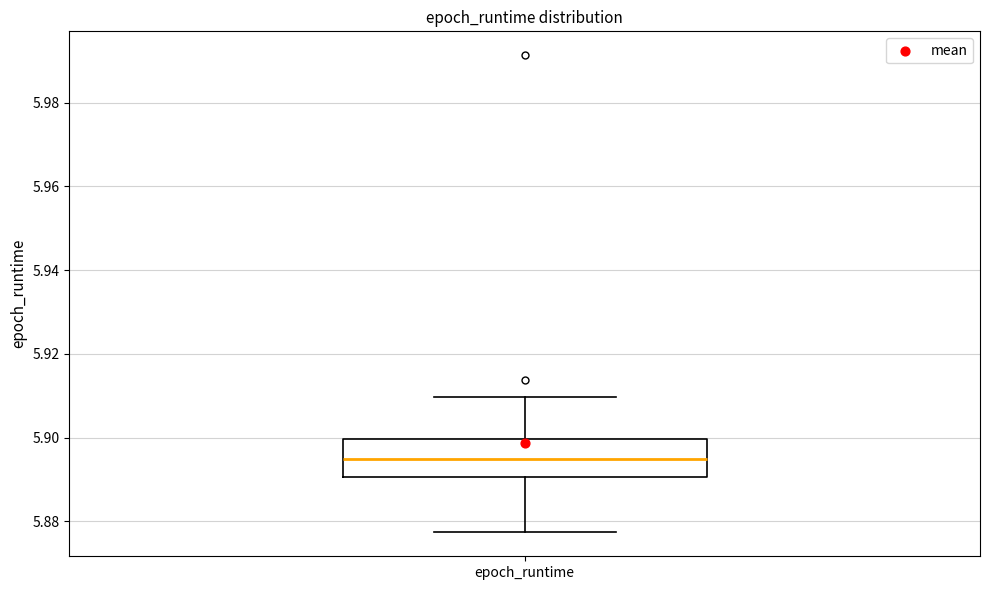

Read this box plot against the y-axis: the position of the median line, the range covered by the box, and the ends of both whiskers. The values are not printed on the chart, so give them approximately, as read against the axis.

median 5.894, box 5.890 to 5.900, whiskers 5.878 to 5.910